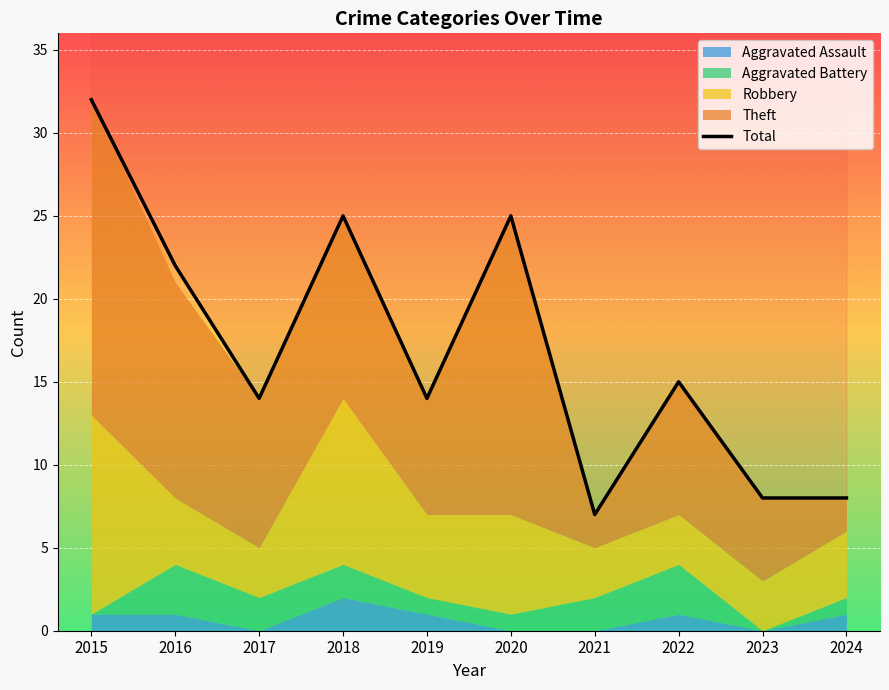

Reading left to right, list all the values displayed in this chart.

2015=32	2016=22	2017=14	2018=25	2019=14	2020=25	2021=7	2022=15	2023=8	2024=8